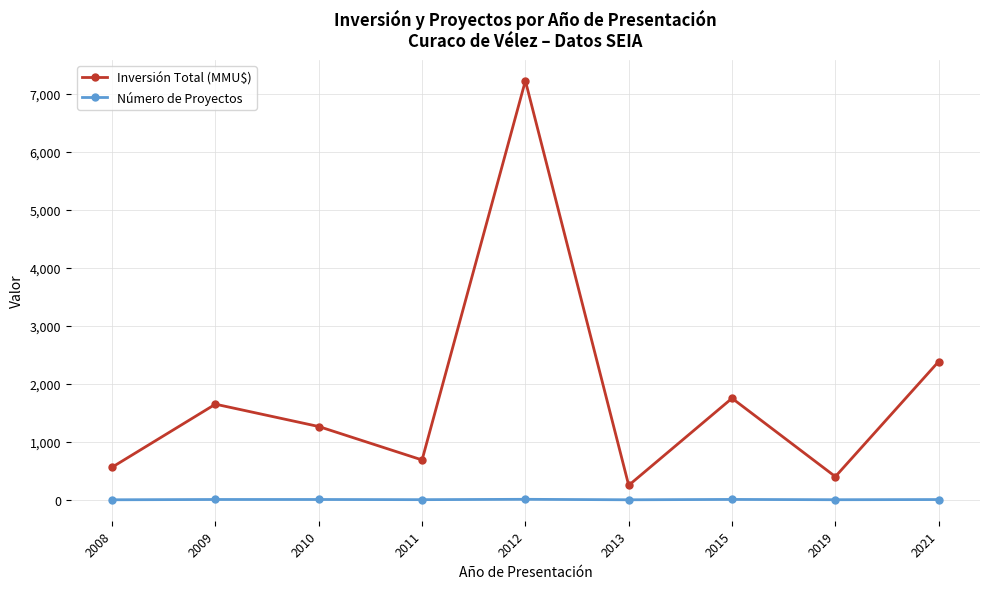

At 2012, list the series in order from largest to smallest.

Inversión Total (MMU$), Número de Proyectos